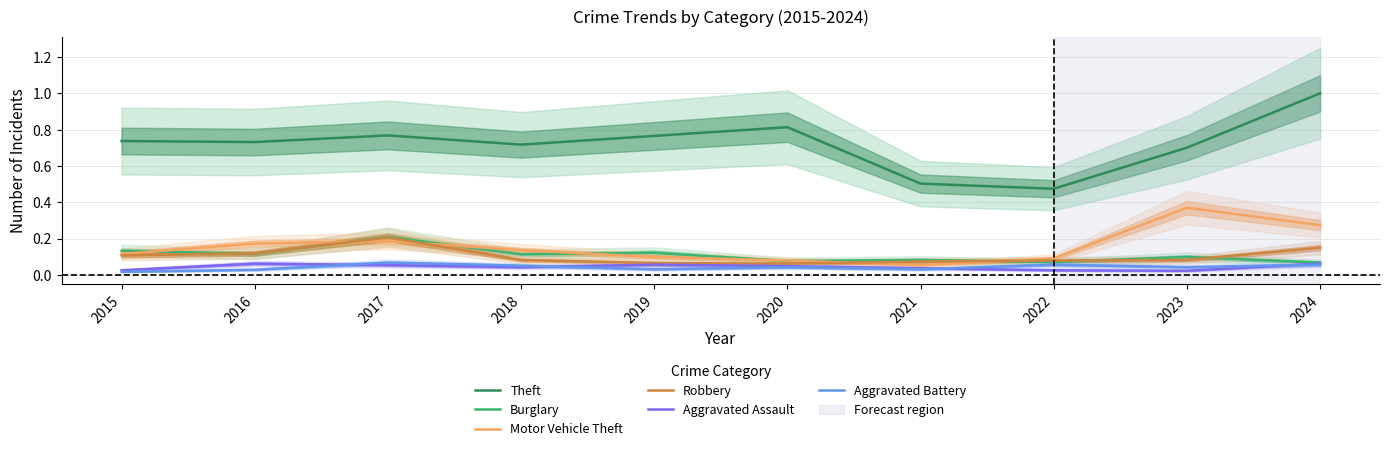

Between 2017 and 2022, which series saw the biggest shift?

Theft